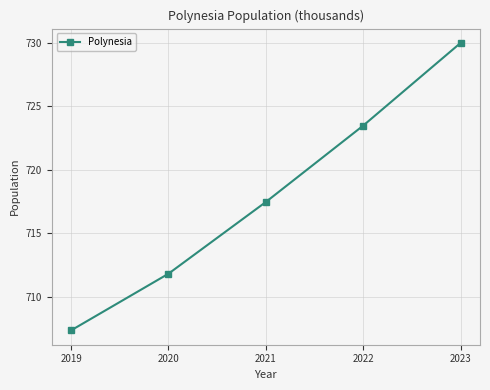

Rank the categories by value from lowest to highest.

2019, 2020, 2021, 2022, 2023